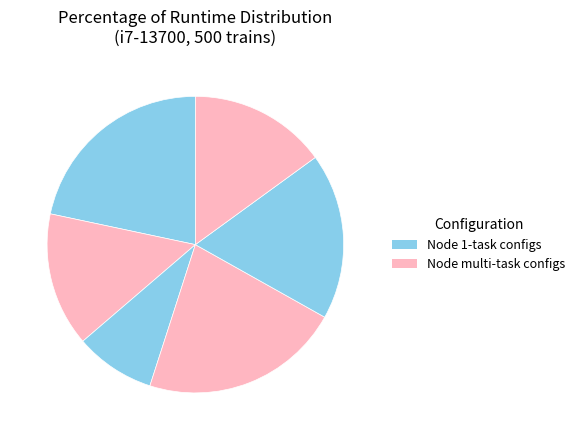

Count the number of slices in the pie.

6